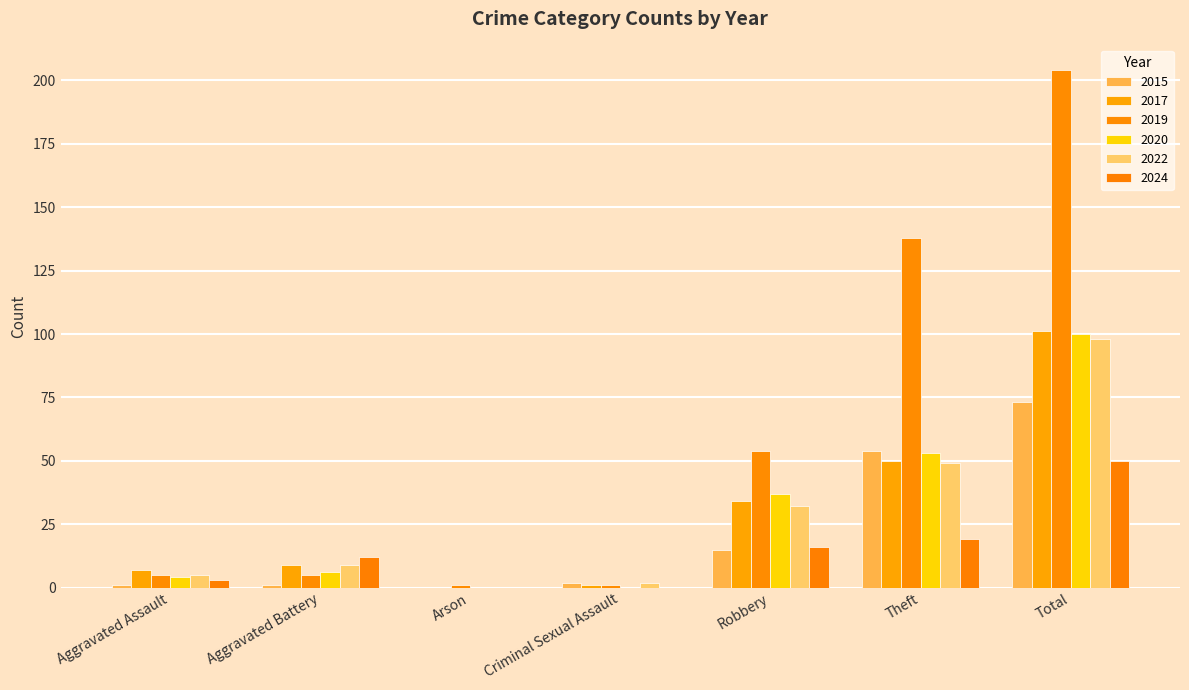

How many groups of bars are there?

7